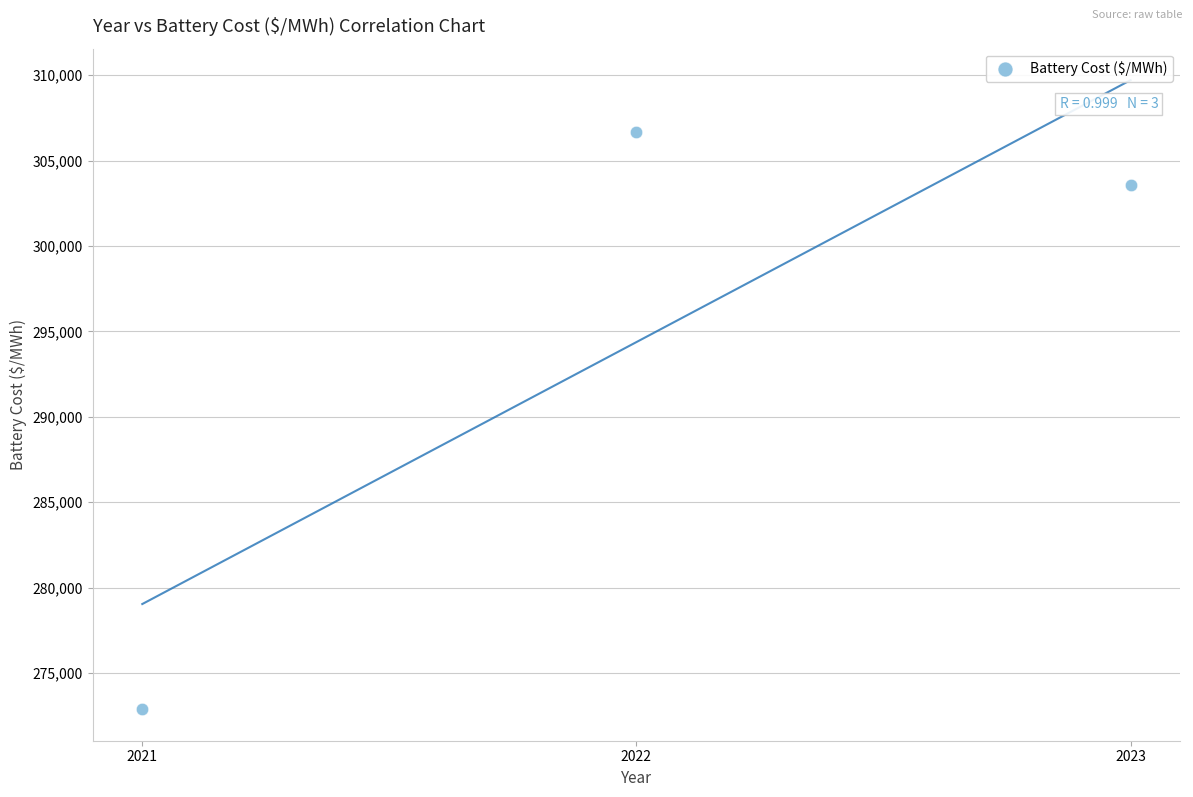

What is the range of Y values (max minus min)?

33816.5